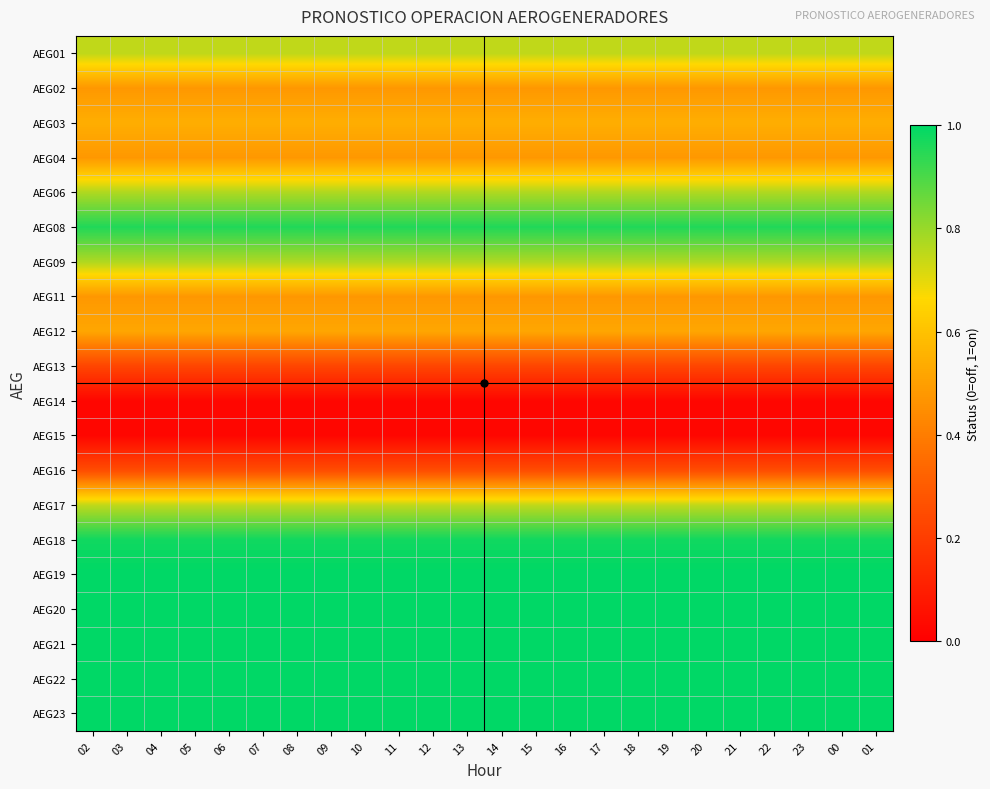

What is the spread (max minus min) of values at 18?

1.0